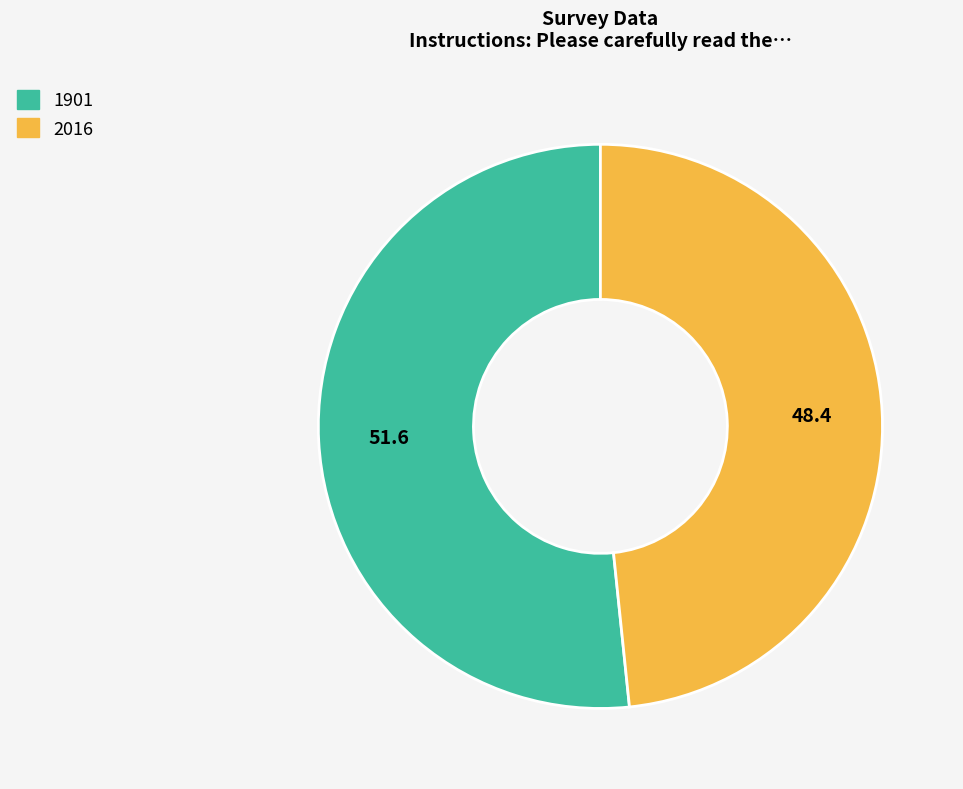

Is there a majority slice in this chart?

Yes